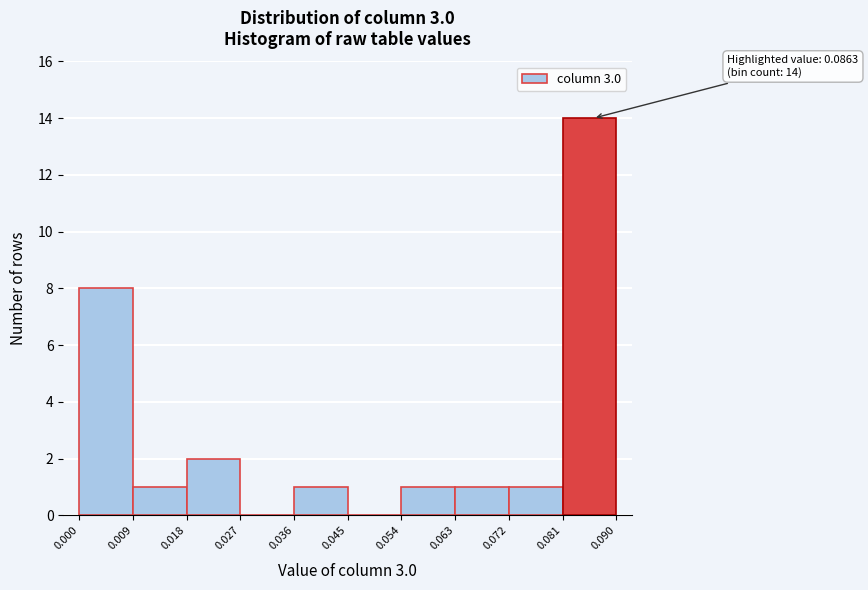

Which range on the x-axis has the tallest bar?

0.081 to 0.090